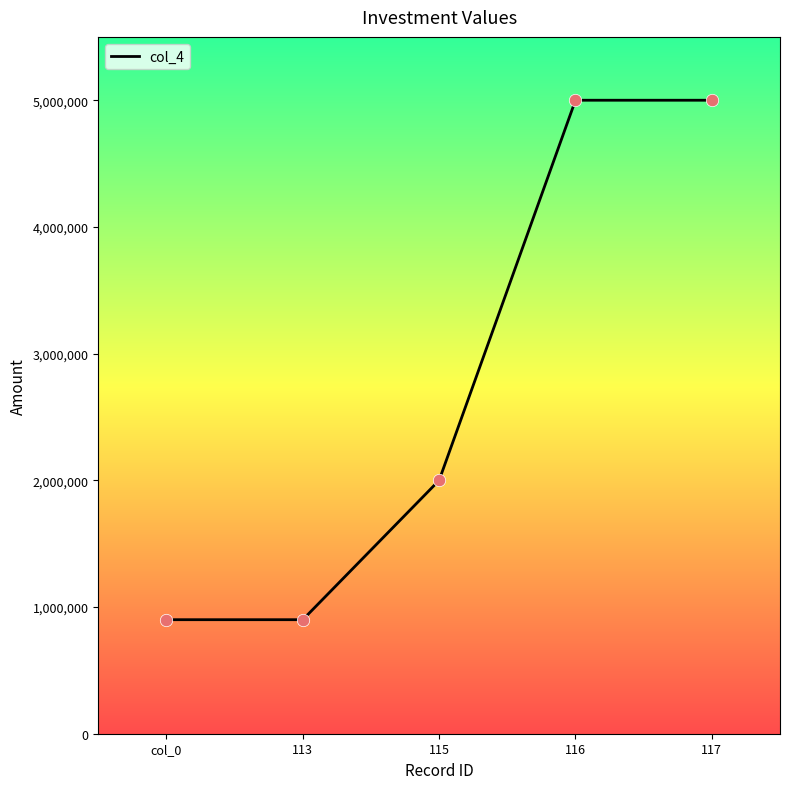

What is the ratio of the value at 117 to the value at 113?

5.6